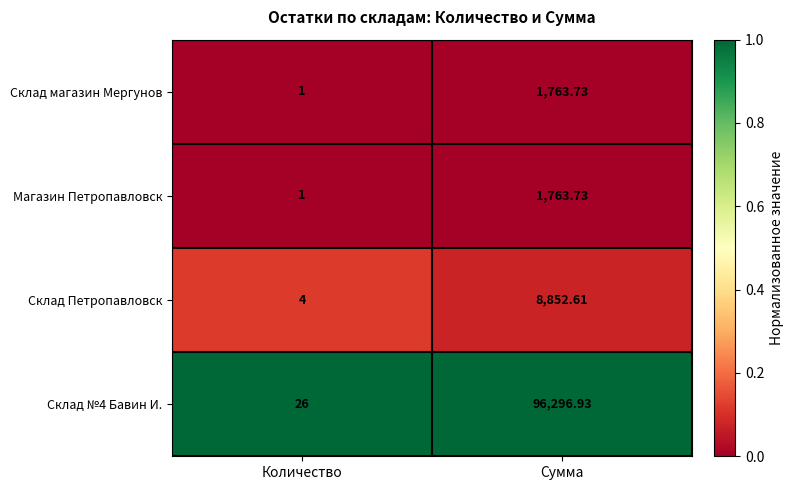

Between Количество and Сумма, which series saw the biggest shift?

Склад №4 Бавин И.